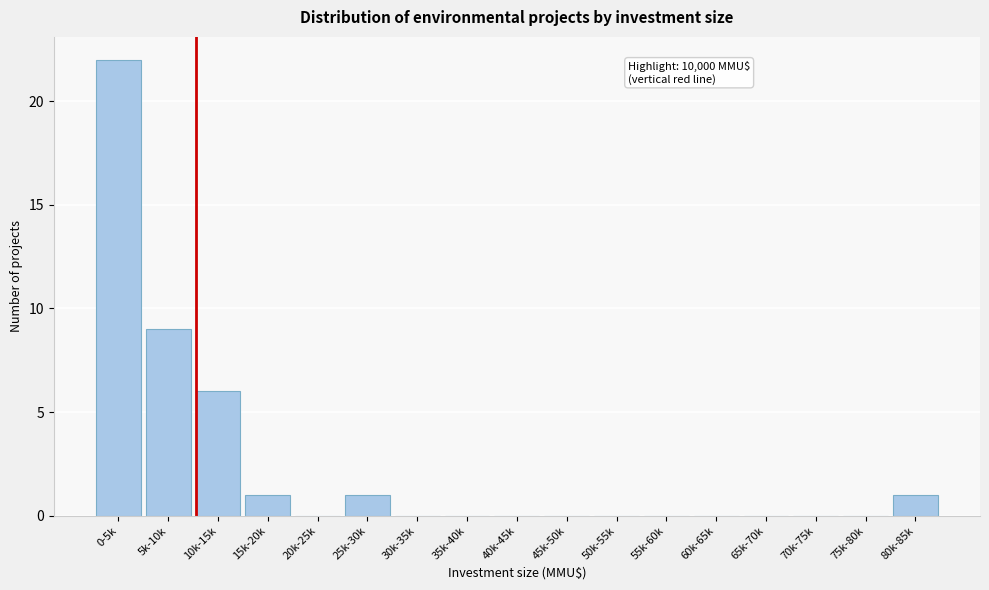

Reading left to right, transcribe all the data shown in this chart.

0-5k=22	5k-10k=9	10k-15k=6	15k-20k=1	20k-25k=0	25k-30k=1	30k-35k=0	35k-40k=0	40k-45k=0	45k-50k=0	50k-55k=0	55k-60k=0	60k-65k=0	65k-70k=0	70k-75k=0	75k-80k=0	80k-85k=1